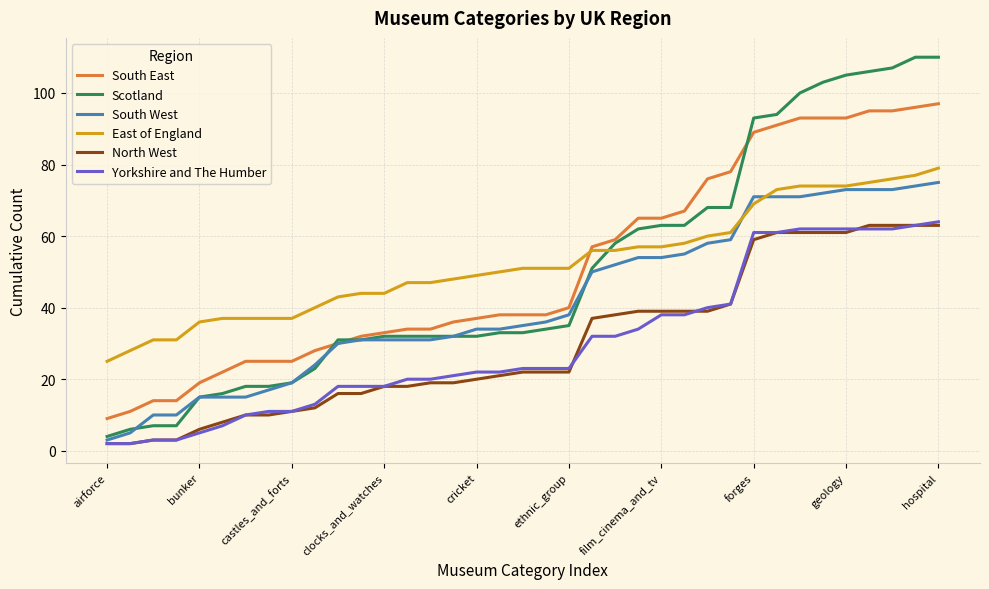

After their last crossing, which series has the higher values: Scotland or East of England?

Scotland